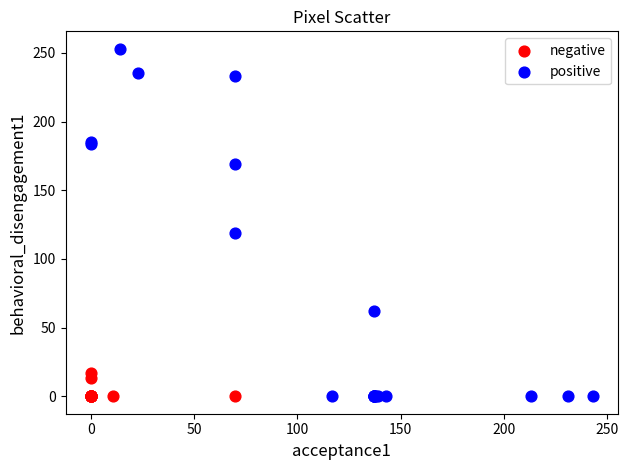

Which series has the largest Y range (max minus min)?

positive